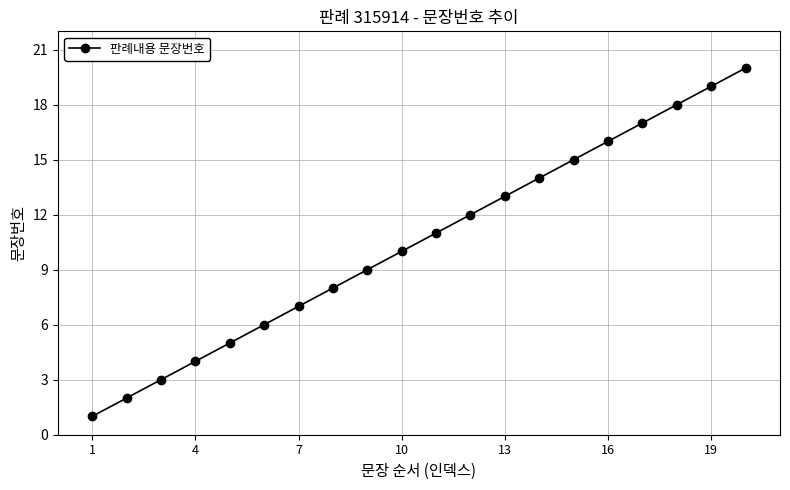

True or false: the data has more than 0 interior local peaks.

False